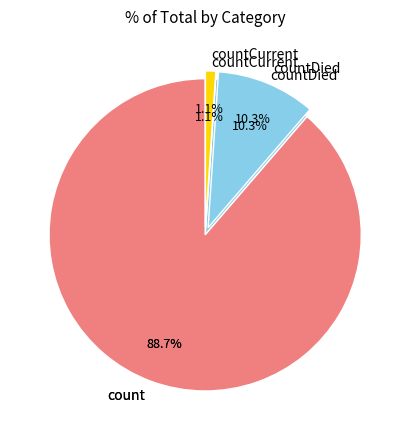

True or false: countDied accounts for 19% of the total.

False